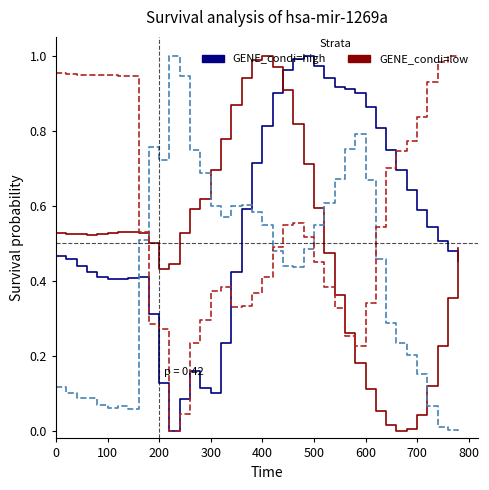

Does the chart display data point markers on the line(s)?

No